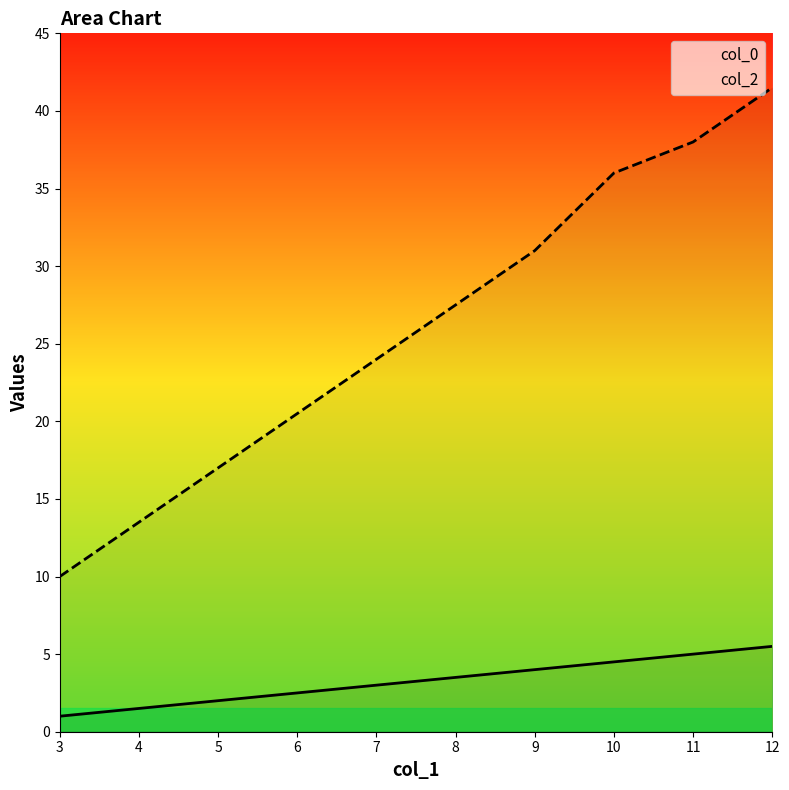

What is the sum of the col_2 values at 7 and 10?

60.0